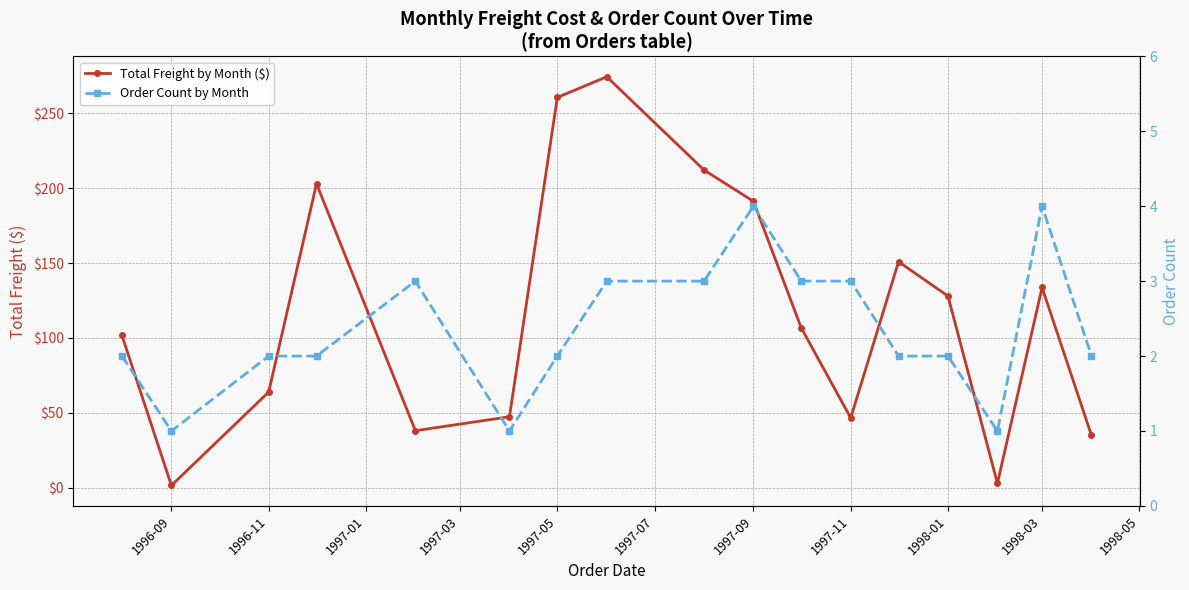

How many interior local valleys does the Order Count by Month series have?

3